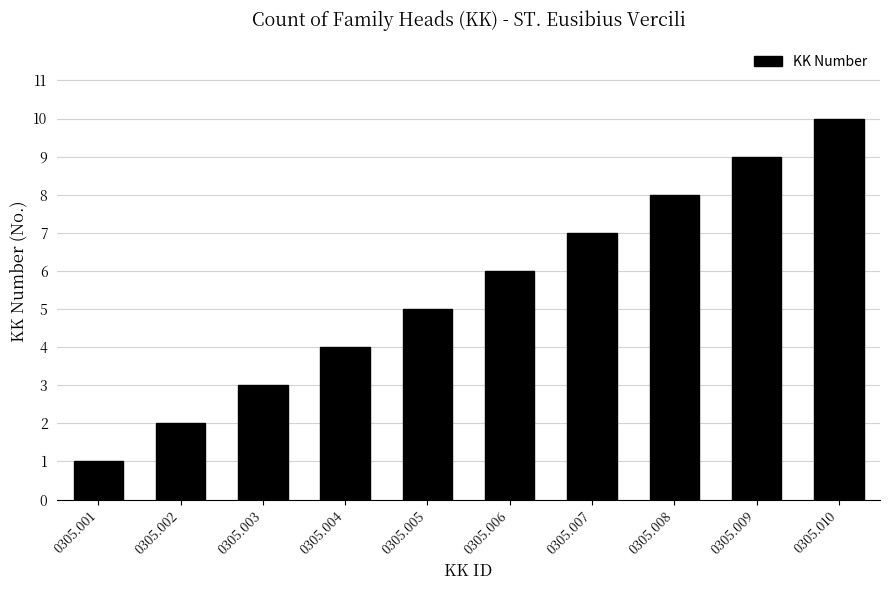

Reading left to right, list all the values displayed in this chart.

0305.001=1	0305.002=2	0305.003=3	0305.004=4	0305.005=5	0305.006=6	0305.007=7	0305.008=8	0305.009=9	0305.010=10